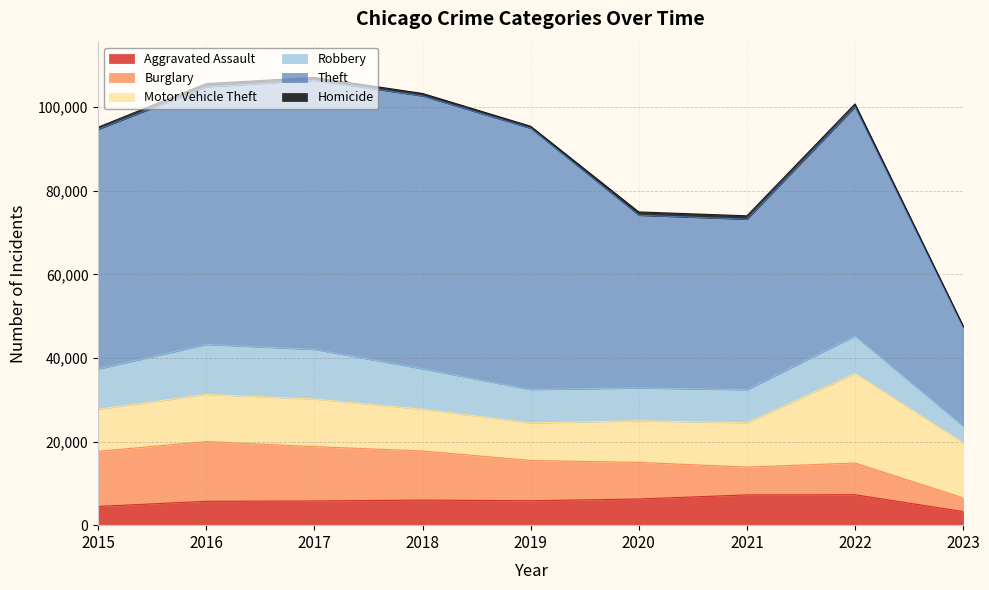

Is it true that Theft equals 40792 at 2021?

True